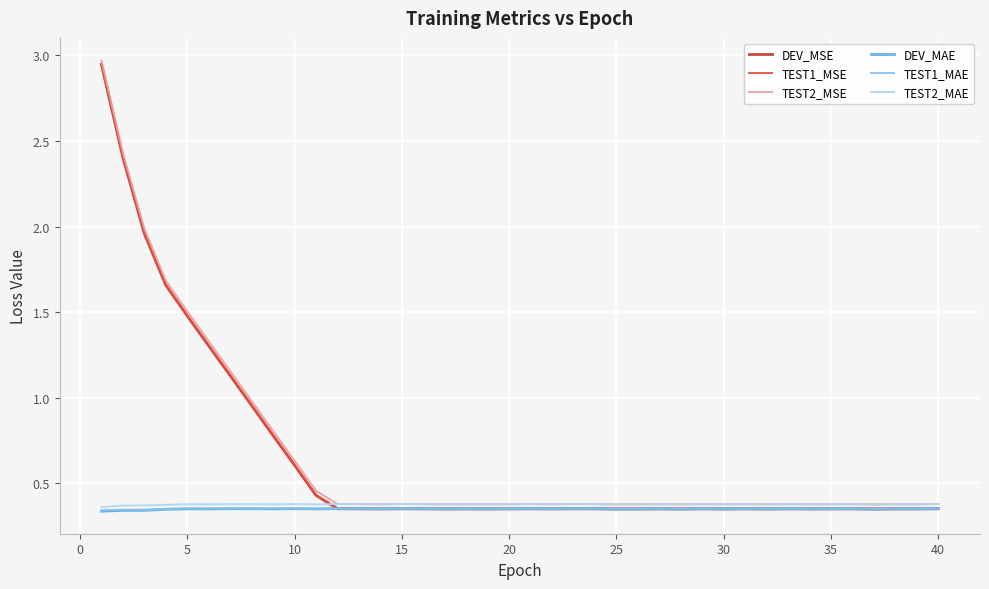

How many intersections are there between DEV_MSE and TEST2_MAE?

1